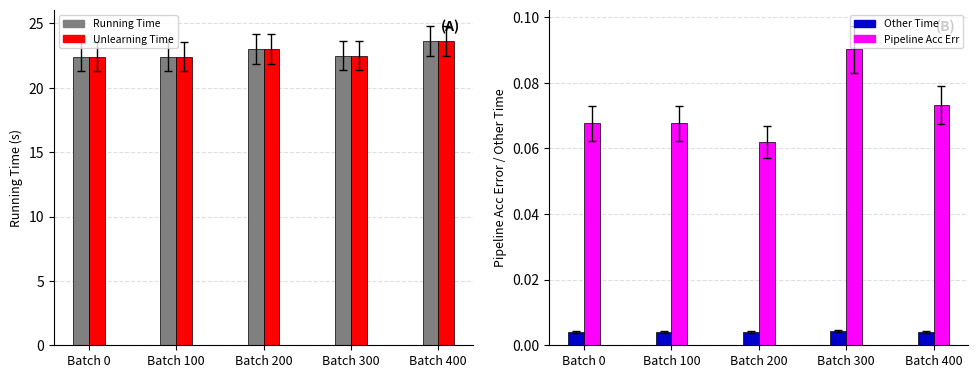

What is the sum of all Running Time values?

113.9